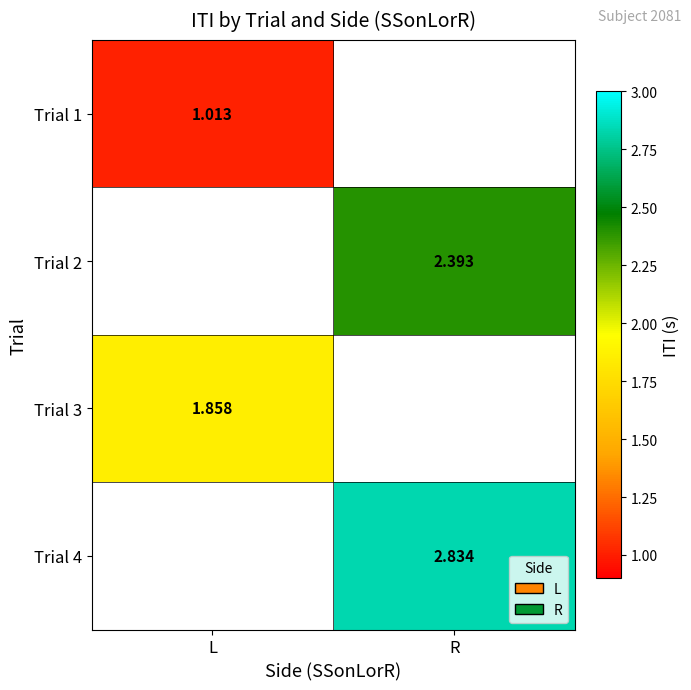

At how many categories does at least one series exceed 1?

2